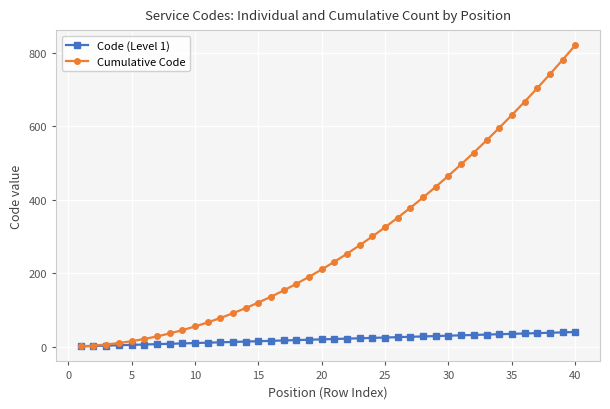

What is the maximum value for Cumulative Code?

820